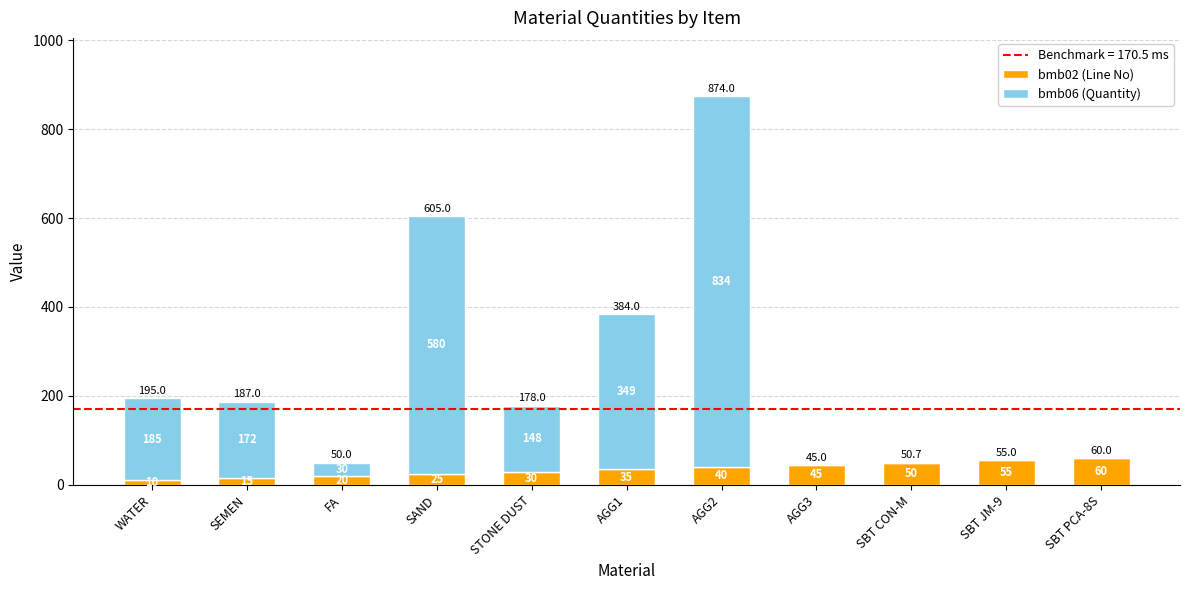

Where is bmb02 (Line No) nearest to the value 35?

AGG1